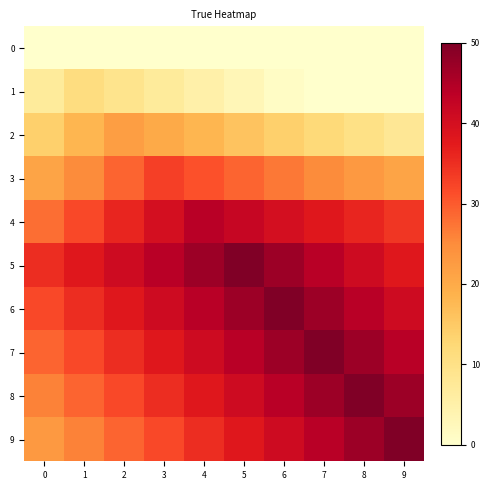

At which category is the sum across all series the highest?

6